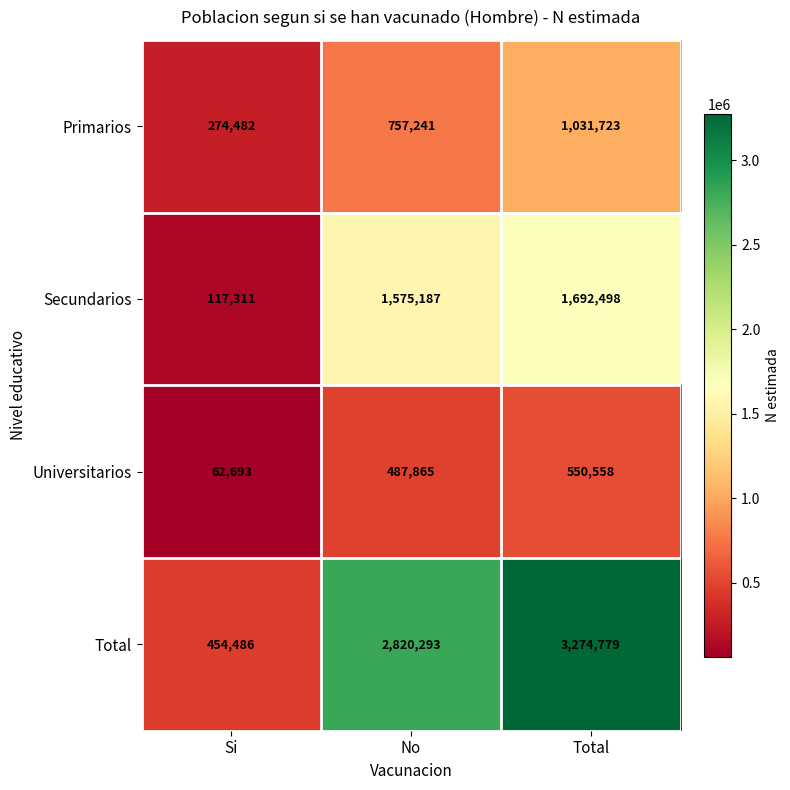

At which category does the chart reach its peak across all series?

Total